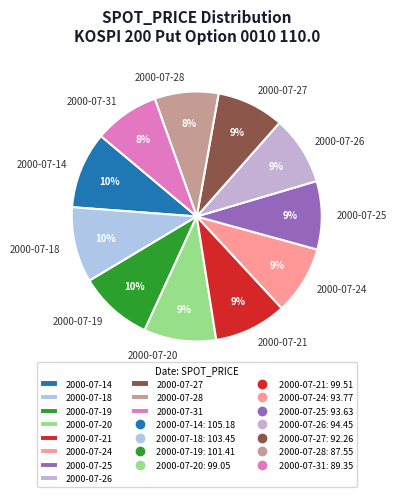

Combined, do 2000-07-25 and 2000-07-26 account for over 50%?

No